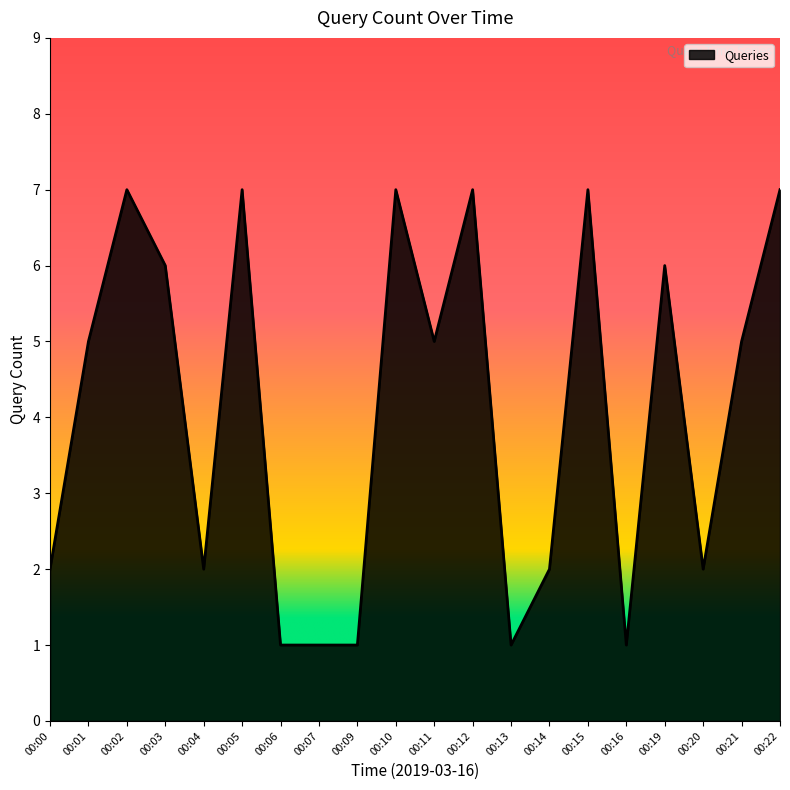

What is the difference between the maximum and minimum values?

6